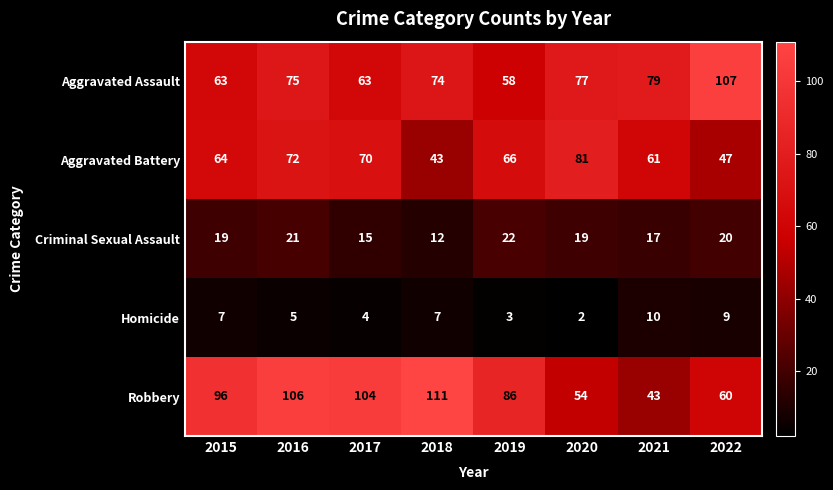

How many categories are shown in the chart?

8